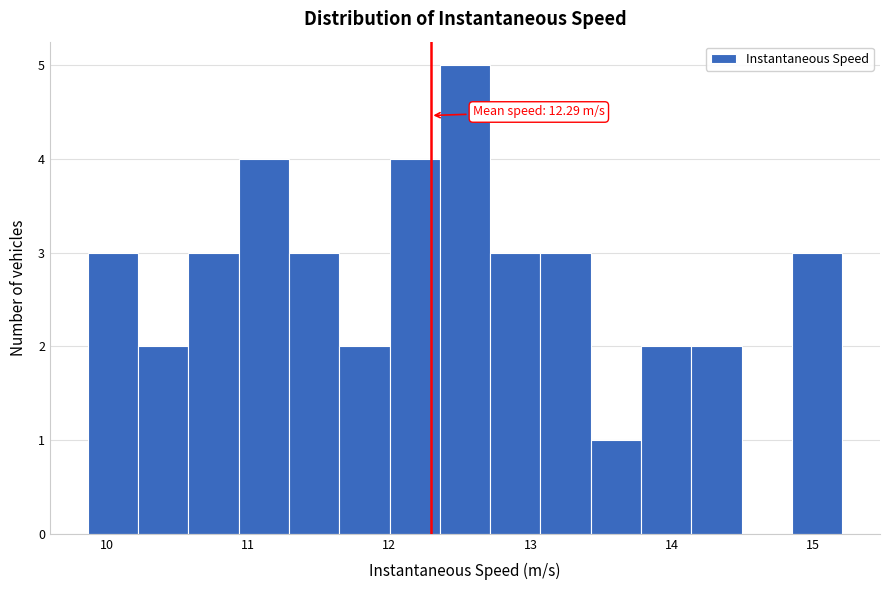

Around what value on the x-axis is the tallest bar? Give the approximate position of its centre, as read against the axis.

12.5